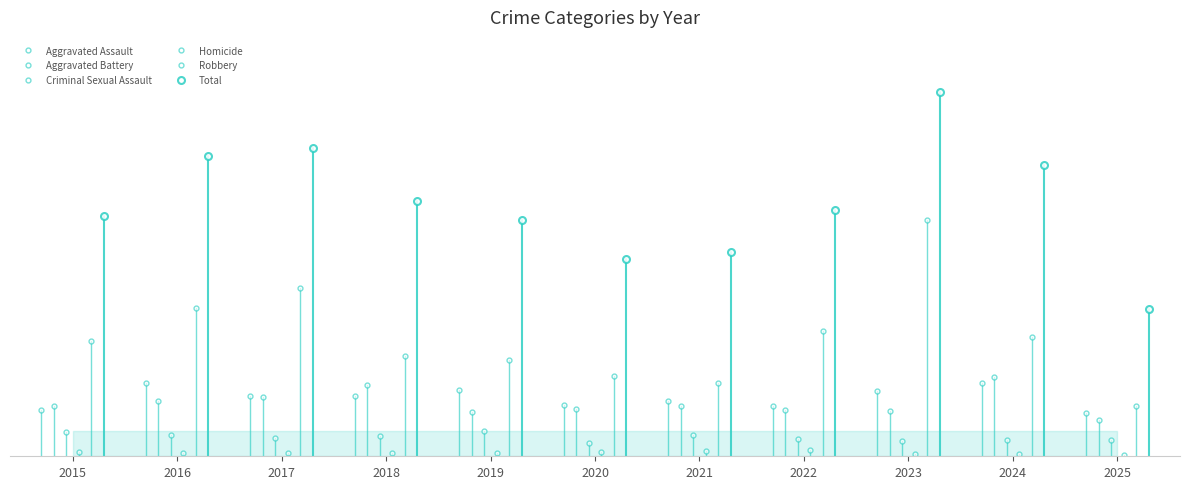

What are all the series names shown in the legend?

Aggravated Assault, Aggravated Battery, Criminal Sexual Assault, Homicide, Robbery, Total